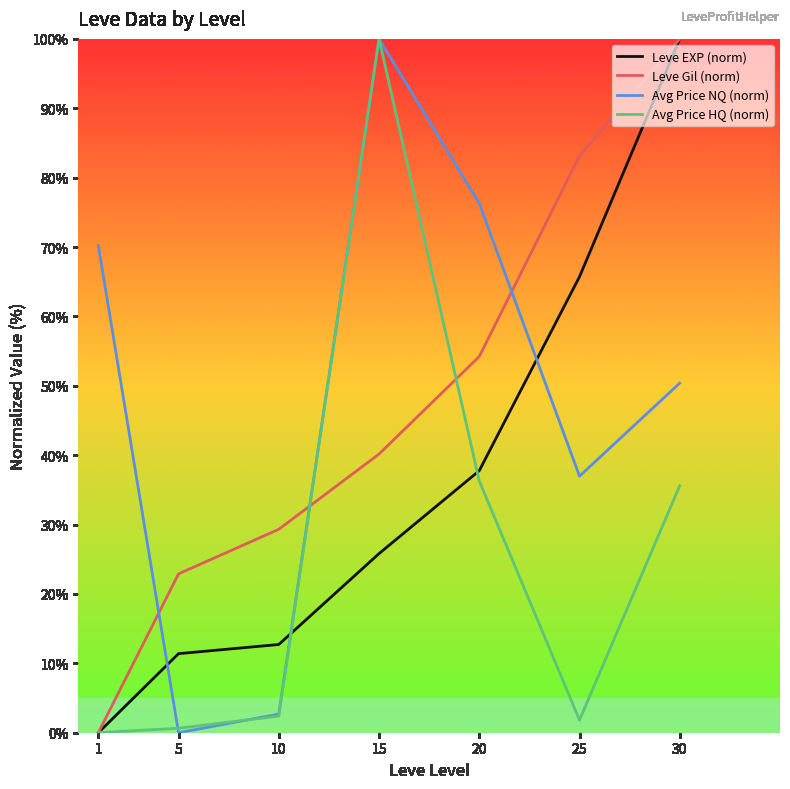

True or false: Leve Gil (norm) has more than 2 points higher than both neighbors.

False